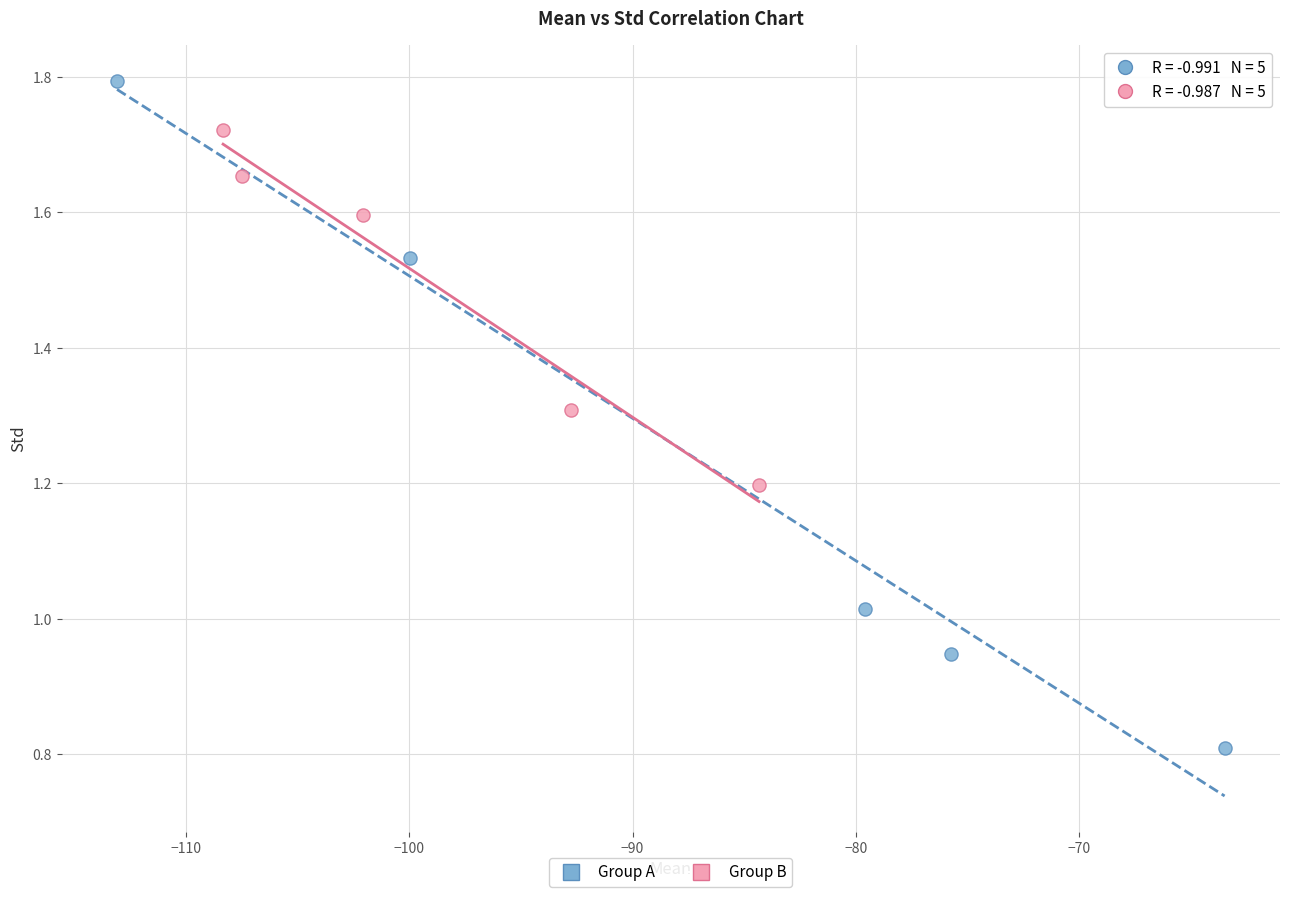

What are all the series names shown in the legend?

Group A, Group B